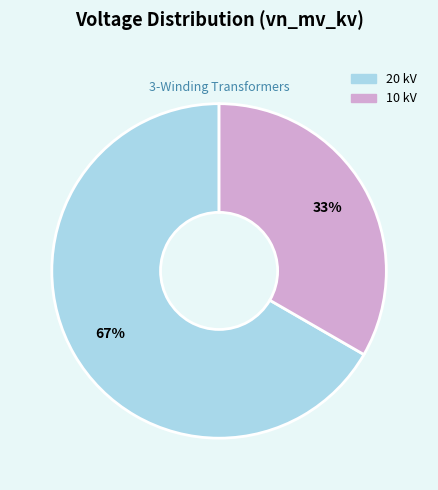

The 10 kV slice represents 48% of the pie. True or false?

False